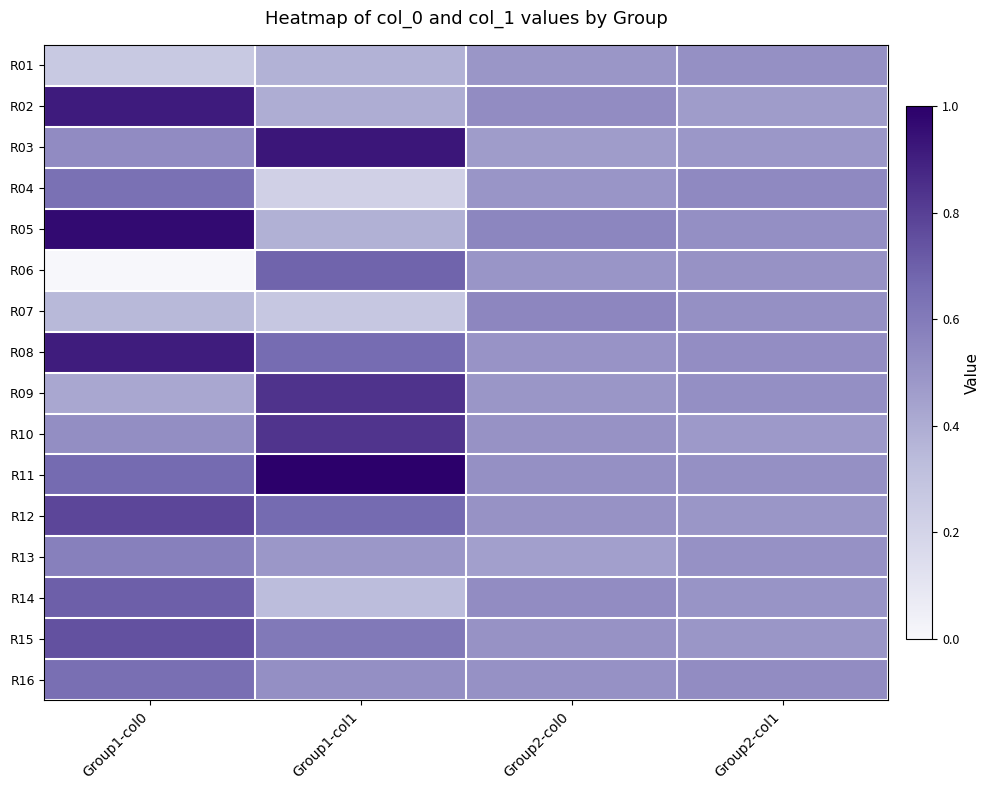

Which label corresponds to the smallest value in the chart?

Group1-col0